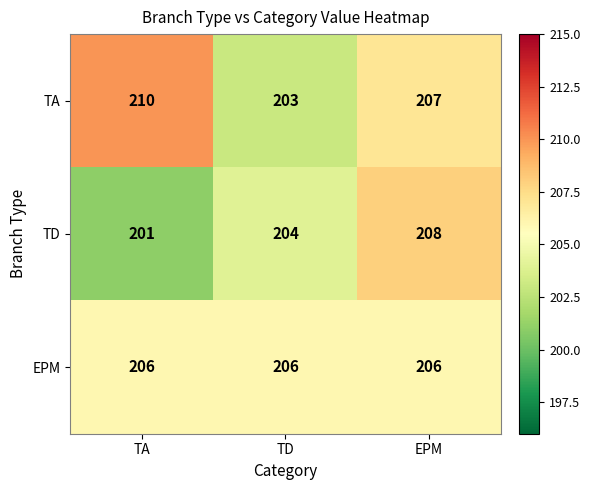

How many TD values are between 201 and 208?

3